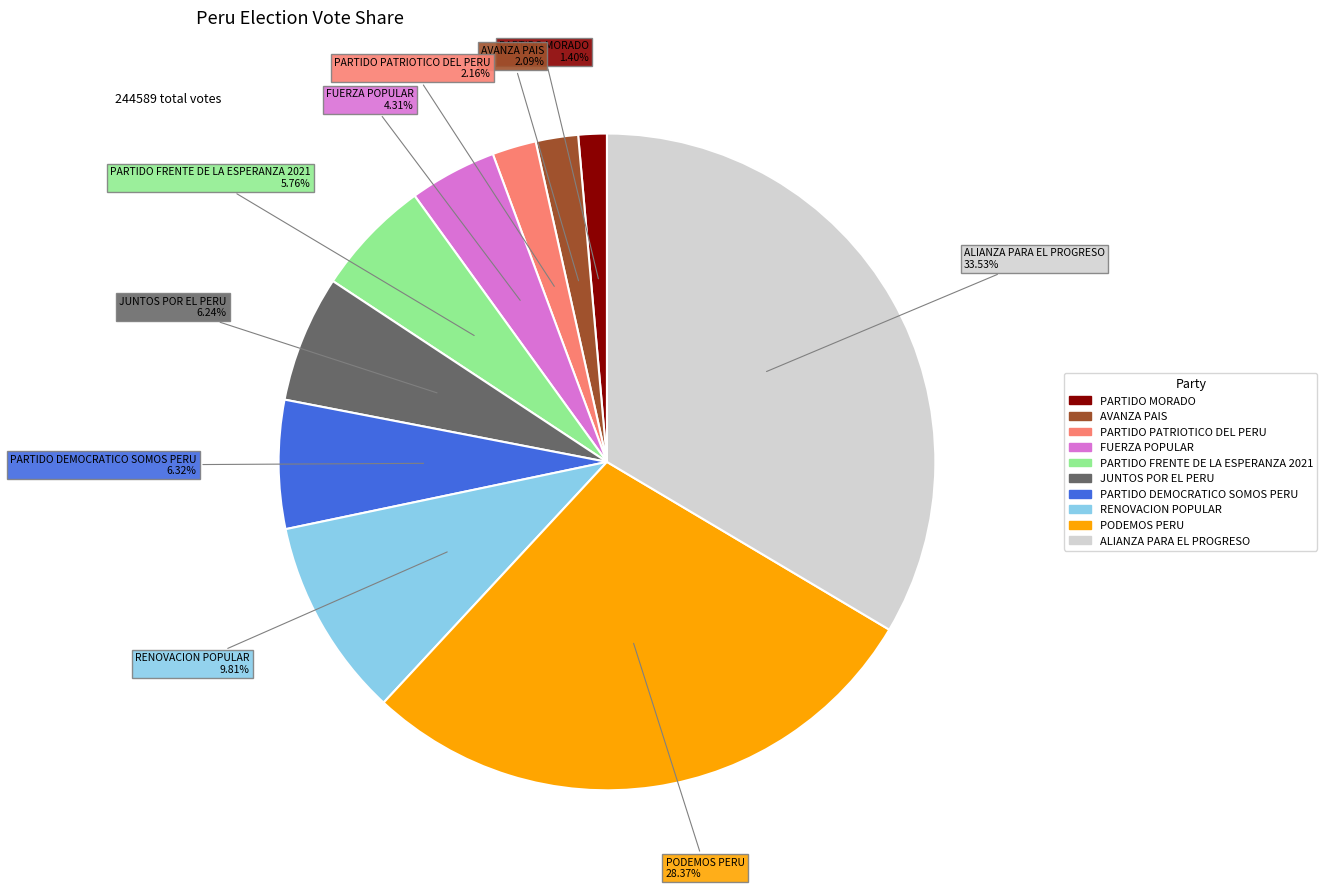

To the nearest percent, what is the combined percentage of RENOVACION POPULAR and PARTIDO DEMOCRATICO SOMOS PERU?

16%